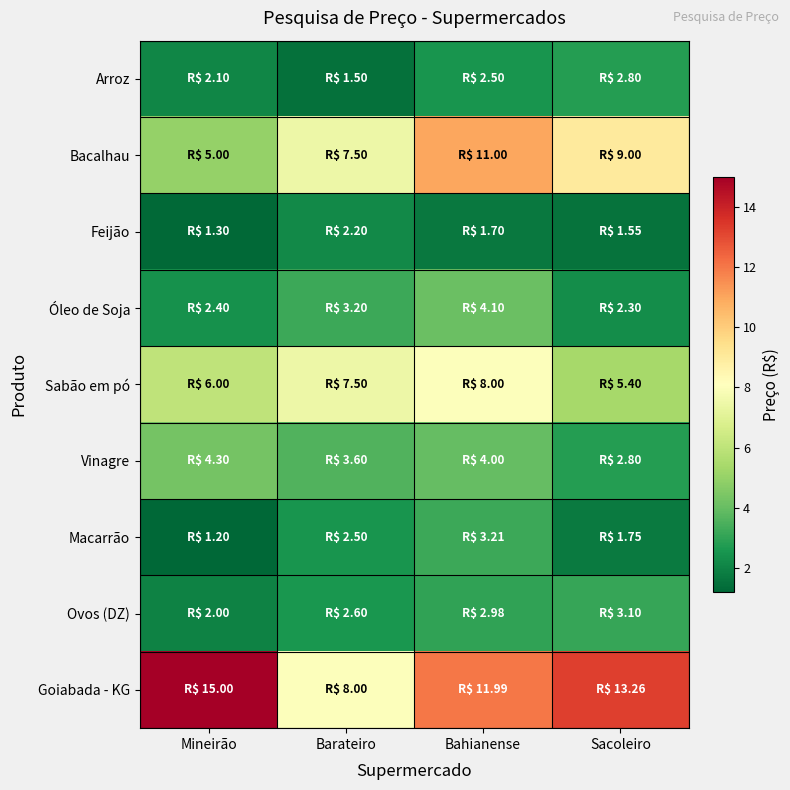

What is the minimum value shown in the chart?

1.2